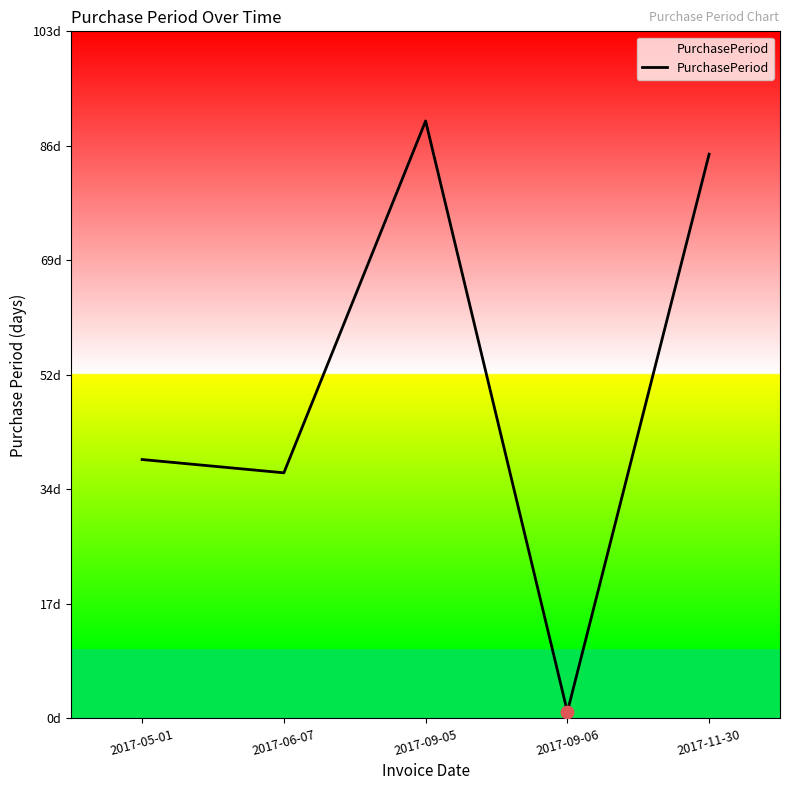

What is the change in value from 2017-09-06 to 2017-11-30?

+84